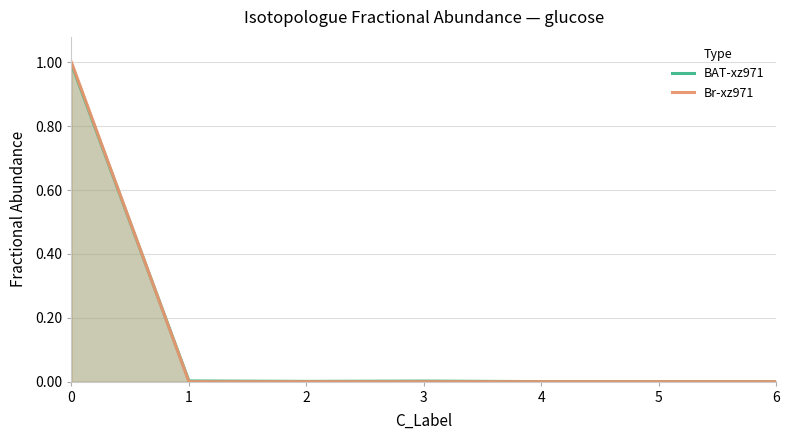

How many data points does each series have?

7